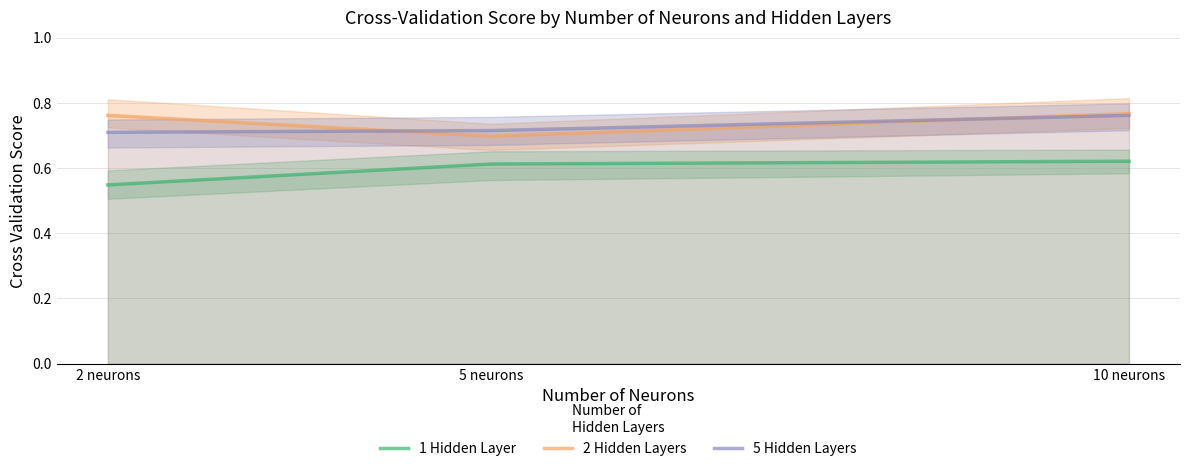

At which category is the sum across all series the highest?

10 neurons